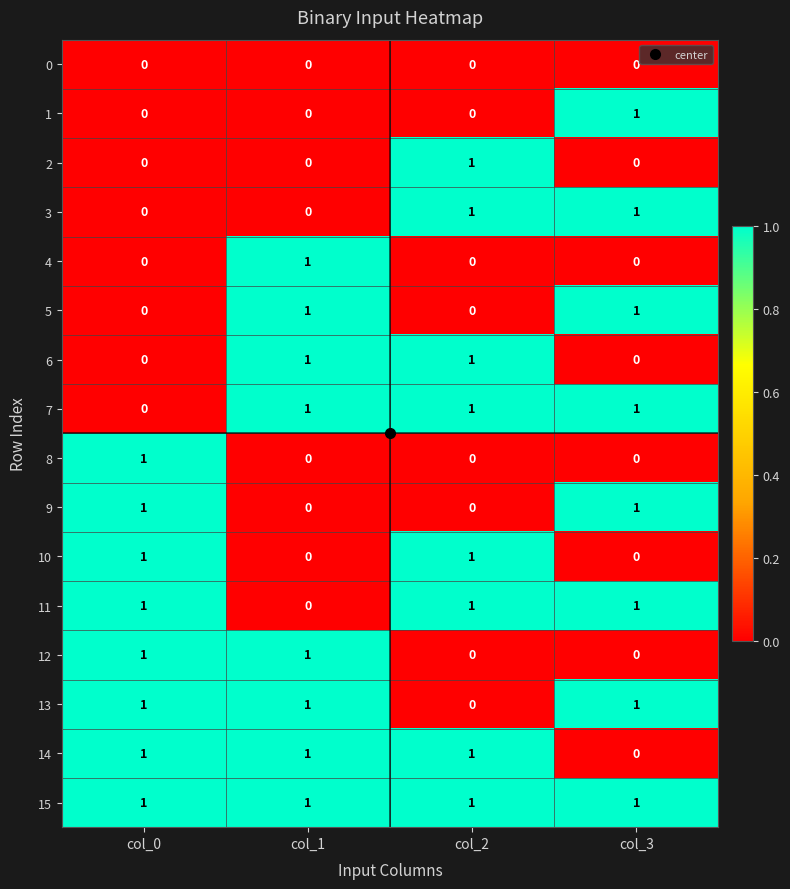

Where is 11 nearest to the value 0?

col_1